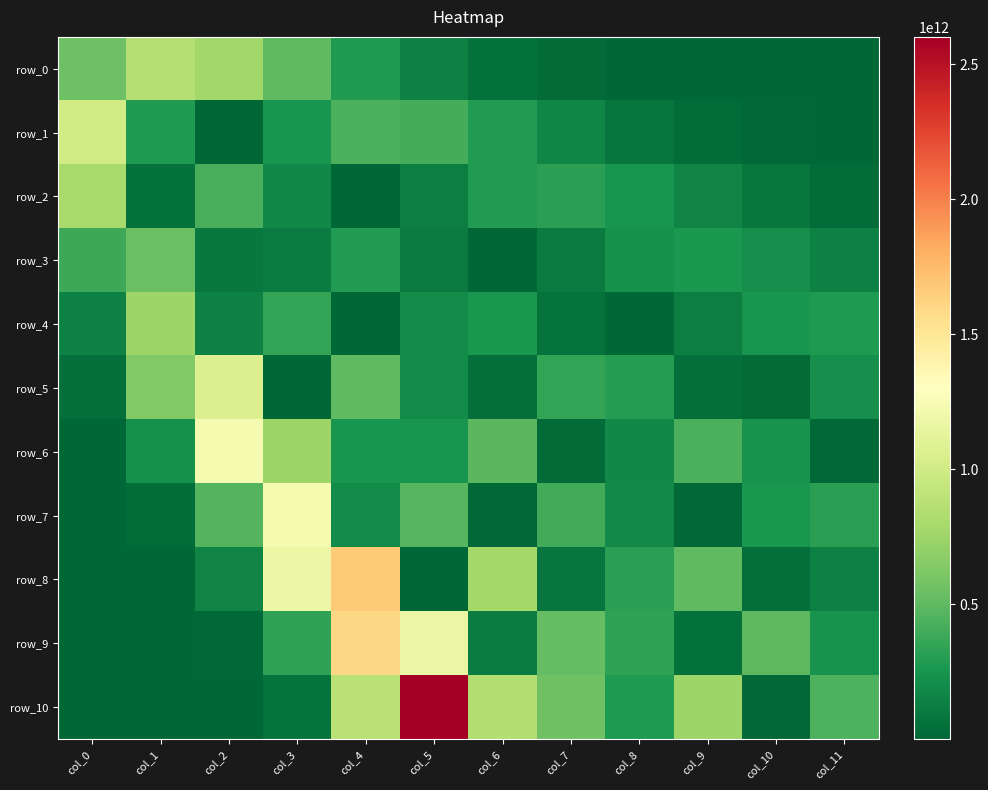

How many data points in row_0 are above 132564629848?

6